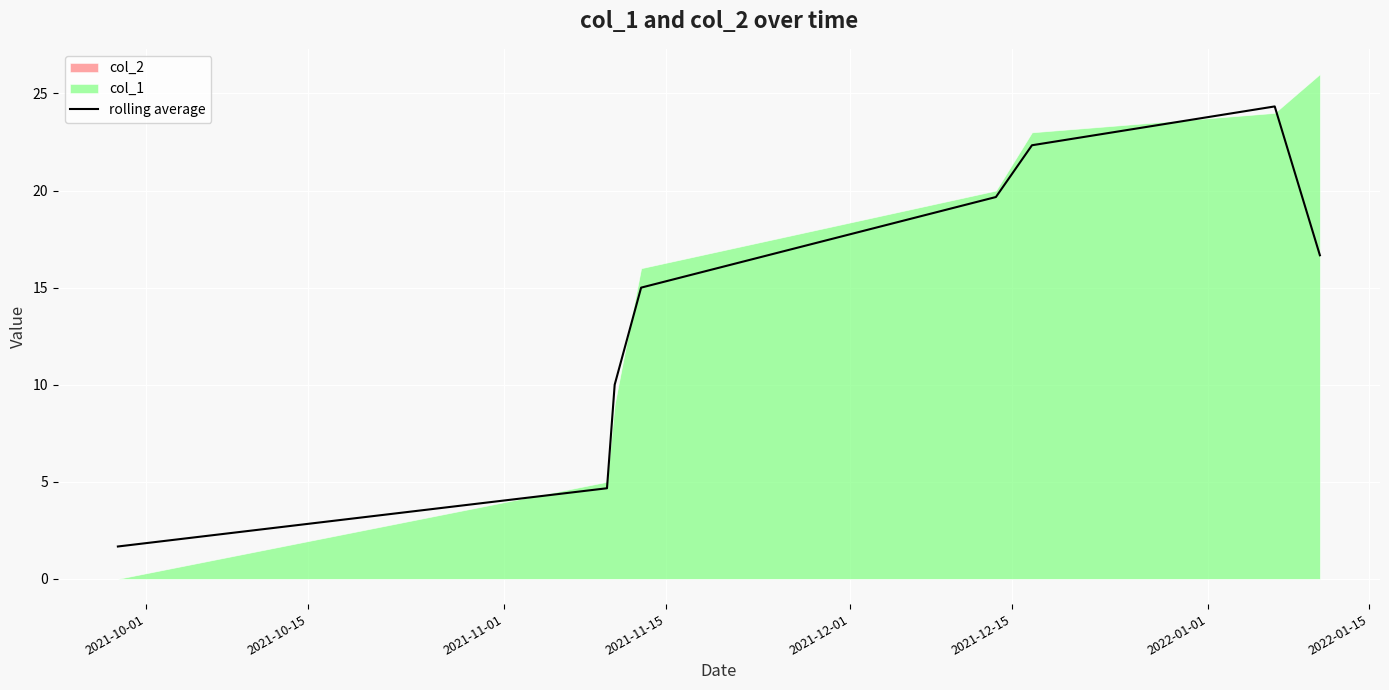

At which category does the chart reach its minimum across all series?

2021-10-01